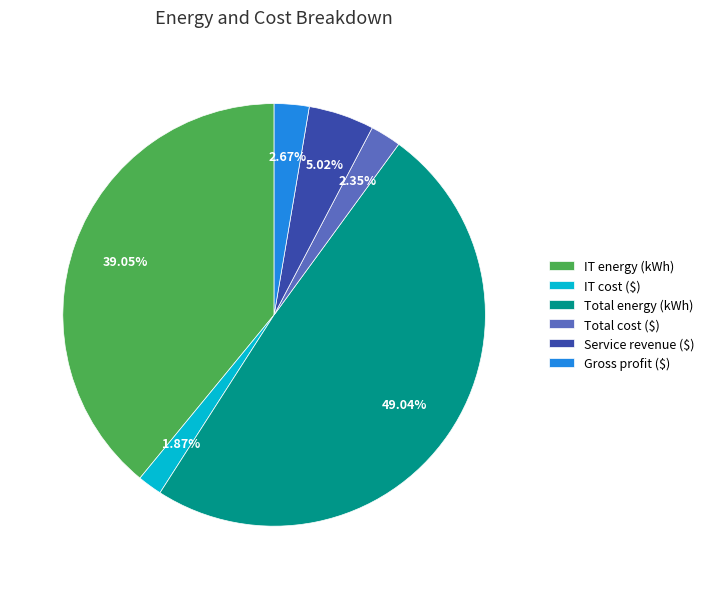

To the nearest percent, what is the difference between the IT energy (kWh) and Gross profit ($) slice percentages?

36%